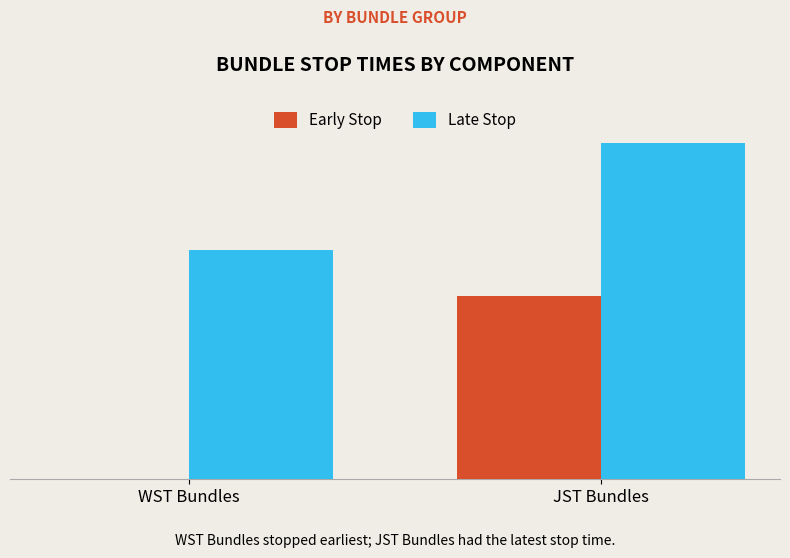

The value of Late Stop at WST Bundles is 15. True or false?

True